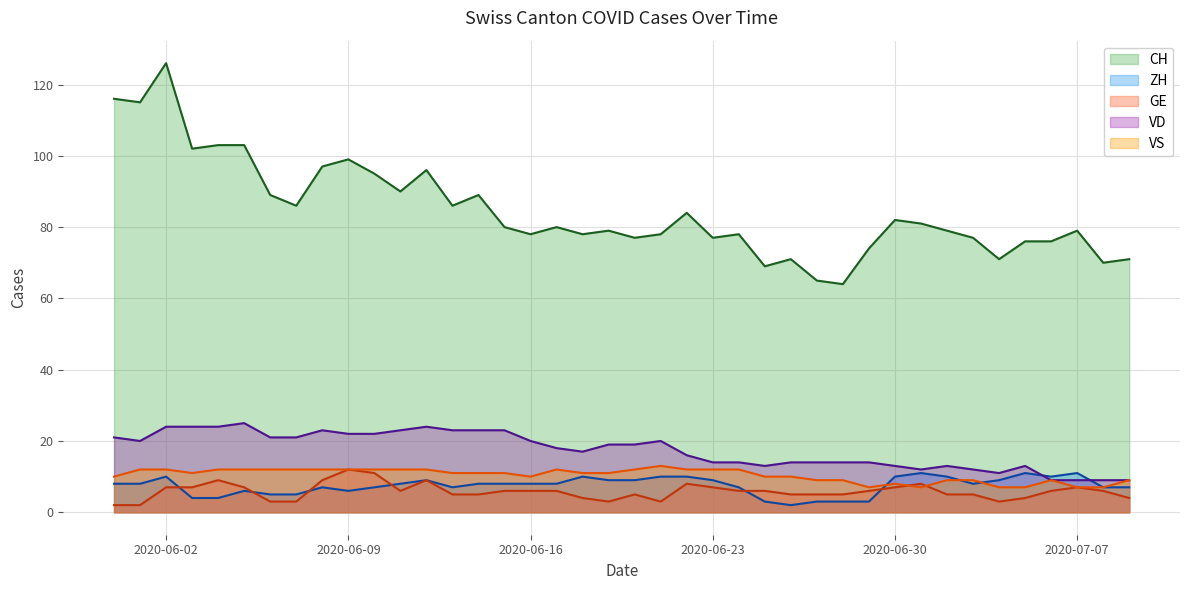

At which category is the sum across all series the highest?

2020-06-02